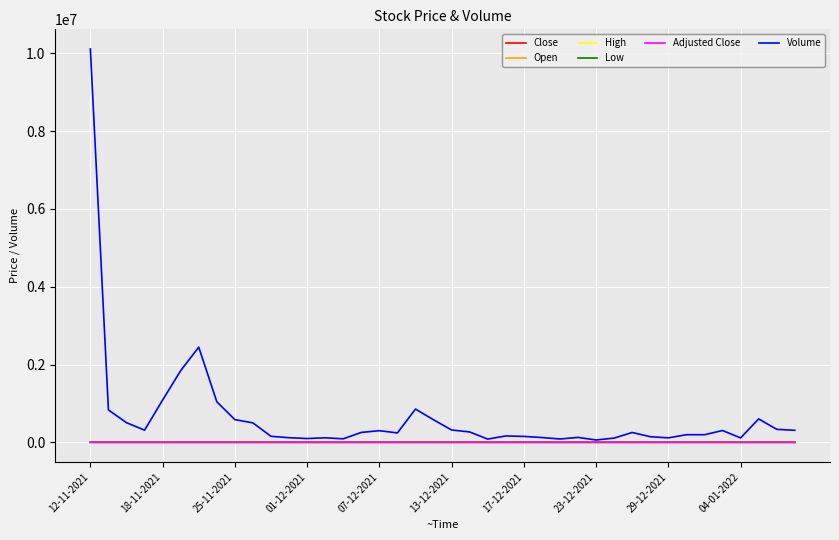

At which category does Close reach its first local peak?

25-11-2021